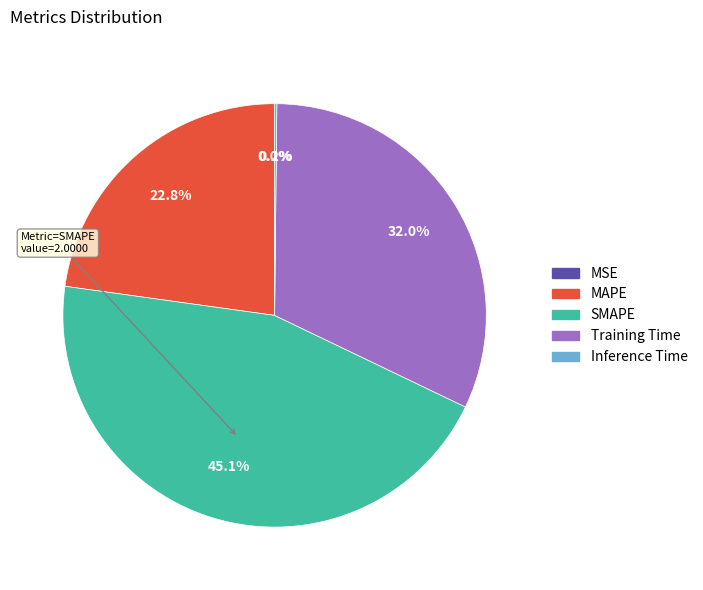

To the nearest percent, what is the average slice percentage?

20%